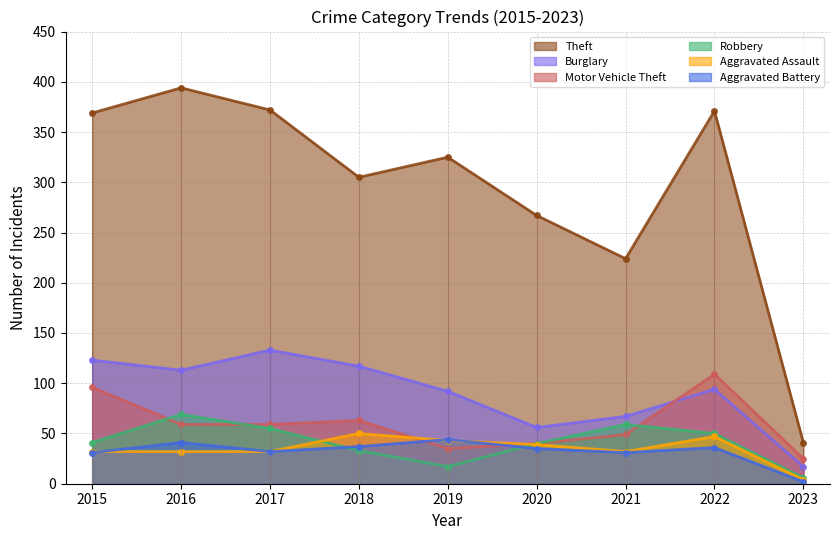

List the labels in order of Theft value, smallest first.

2023, 2021, 2020, 2018, 2019, 2015, 2022, 2017, 2016